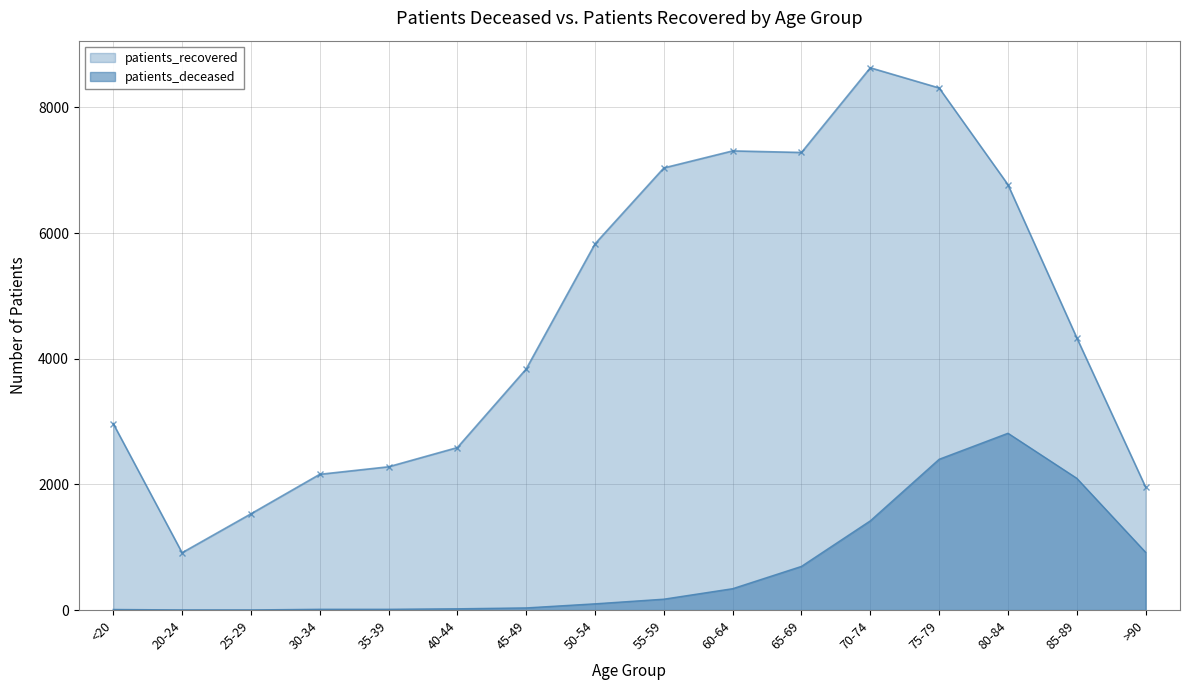

Which has a higher value, 35-39 or 70-74?

70-74